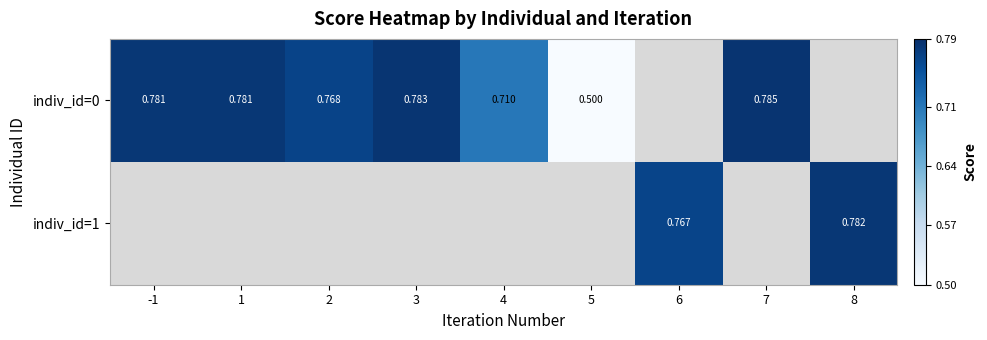

How many positive values does the indiv_id=0 series have?

7